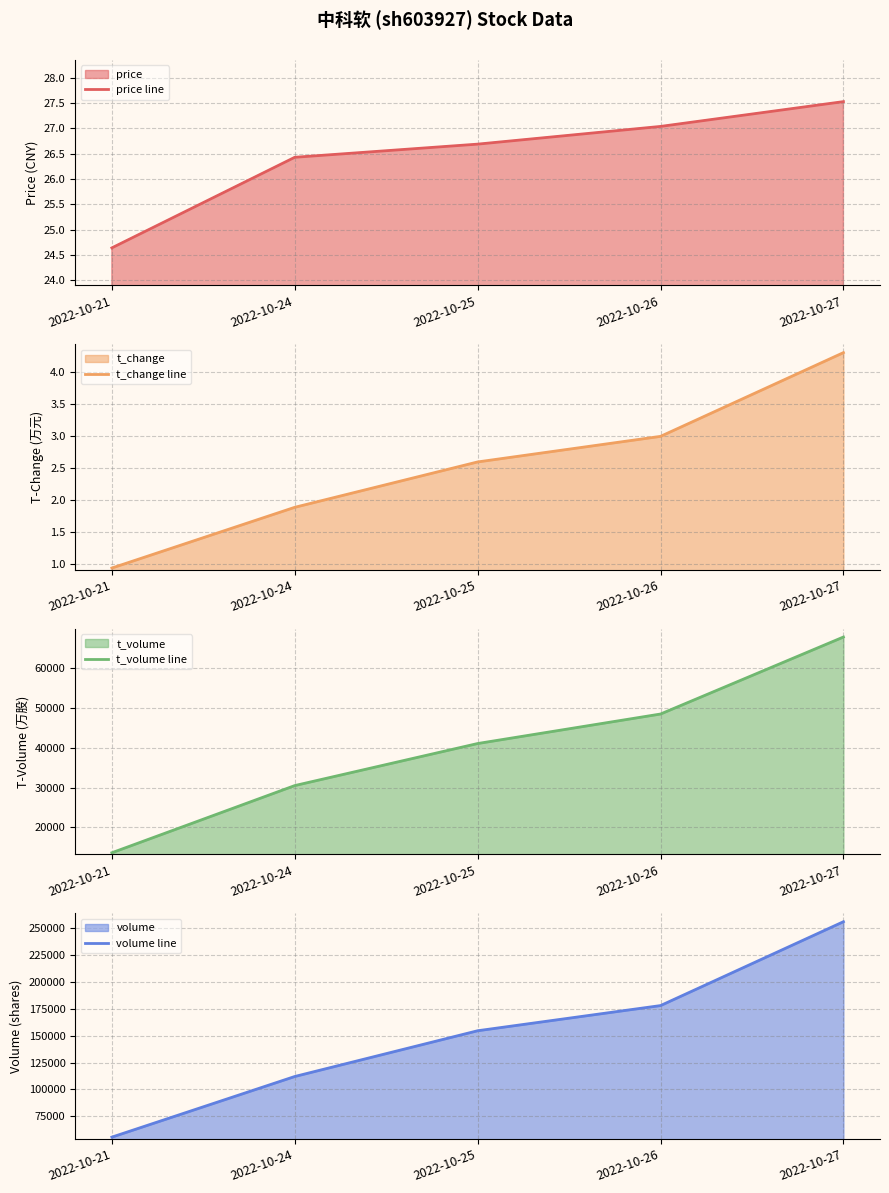

How many values in the t_volume line series exceed 41082?

2